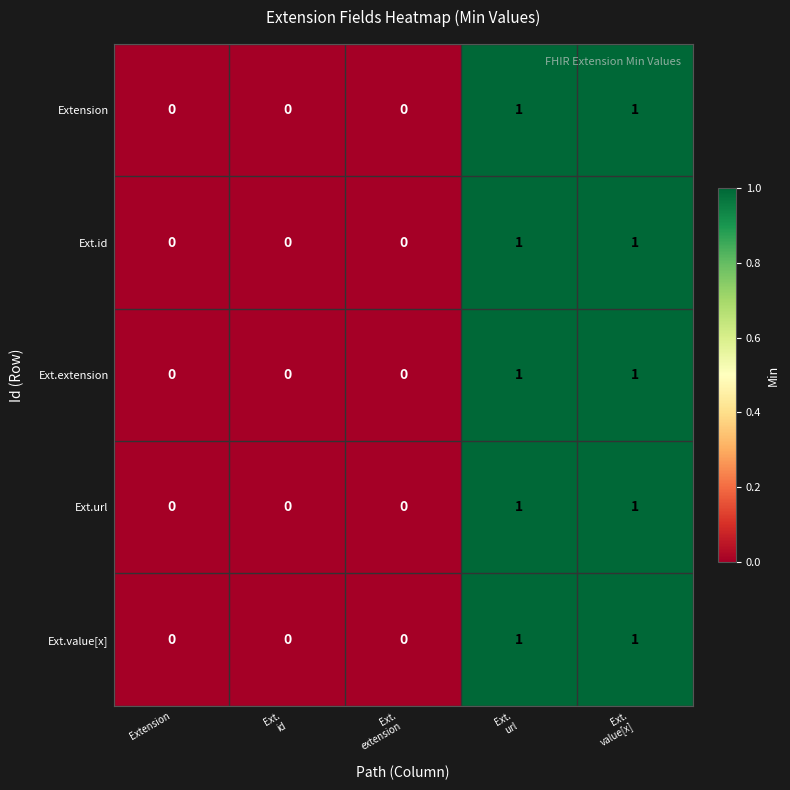

Reading left to right, extract all data points from this chart.

Extension: 0	0	0	1	1
Ext.id: 0	0	0	1	1
Ext.extension: 0	0	0	1	1
Ext.url: 0	0	0	1	1
Ext.value[x]: 0	0	0	1	1